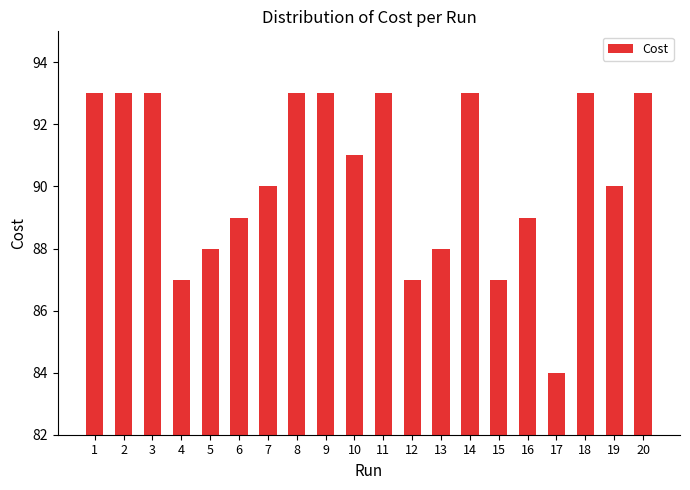

What is the sum of the values at 7 and 4?

177